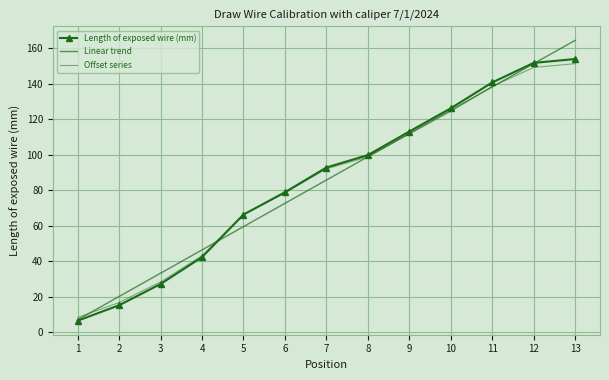

The Linear trend series shows 20.7 at 3. True or false?

False